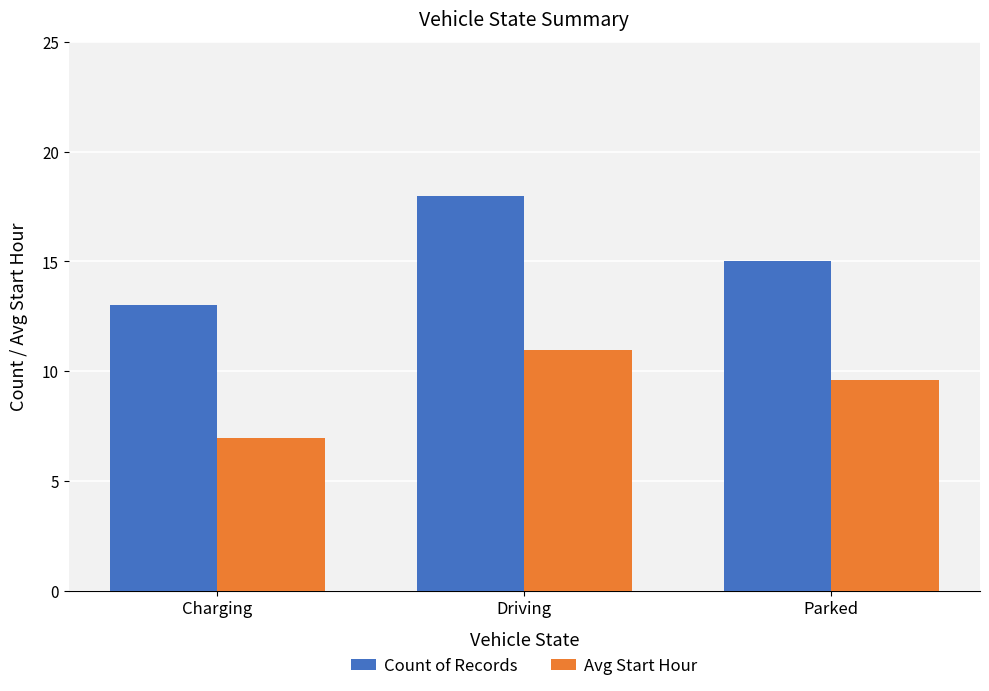

How many groups of bars are there?

3